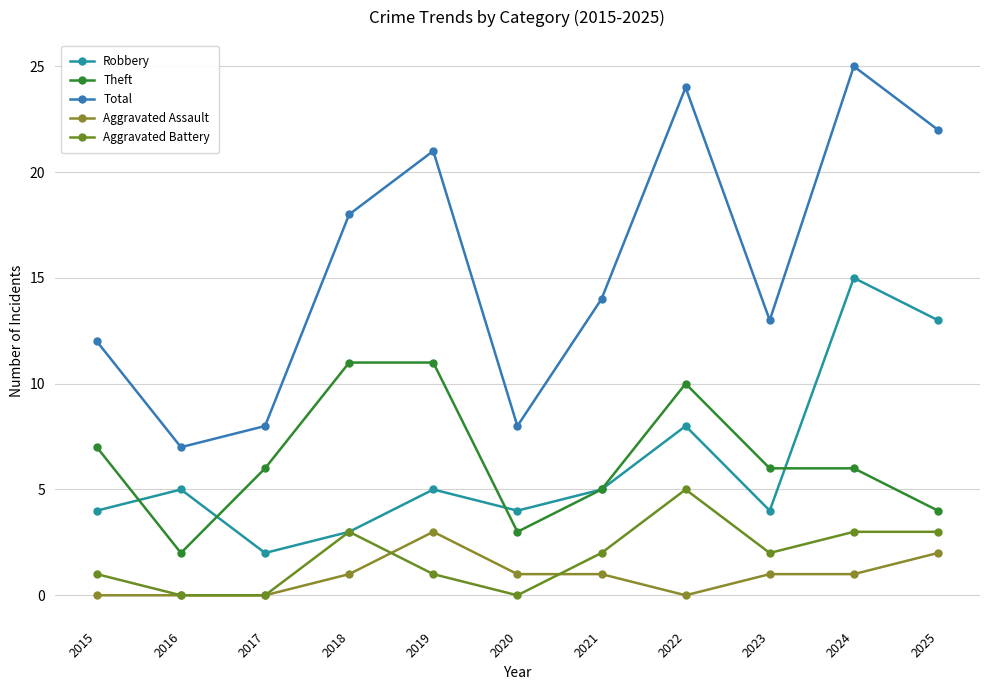

Where is the first local minimum for Robbery?

2017